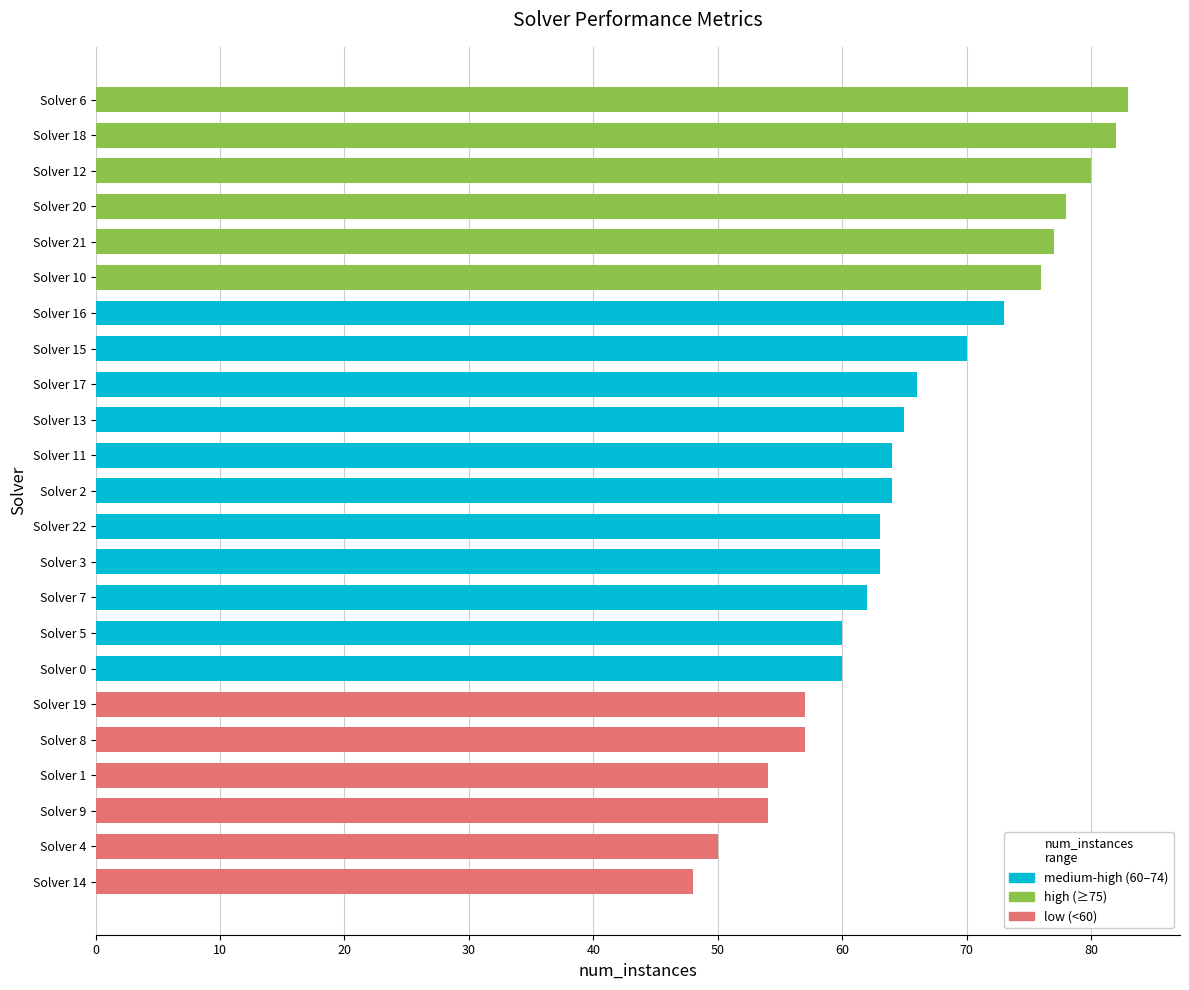

Which category has the highest value across all series?

Solver 6